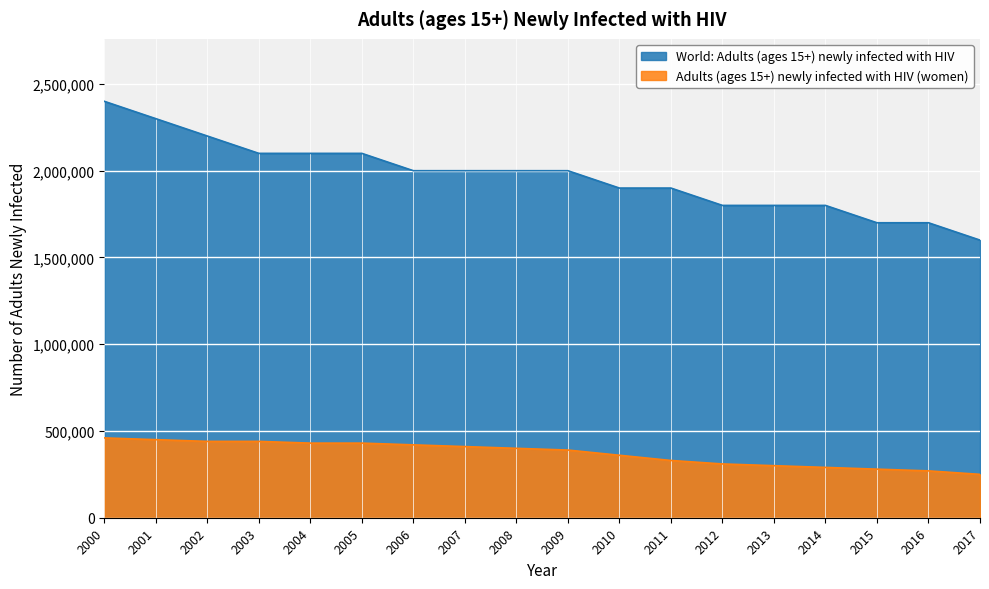

True or false: World: Adults (ages 15+) newly infected with HIV and Adults (ages 15+) newly infected with HIV (women) cross at least once.

False